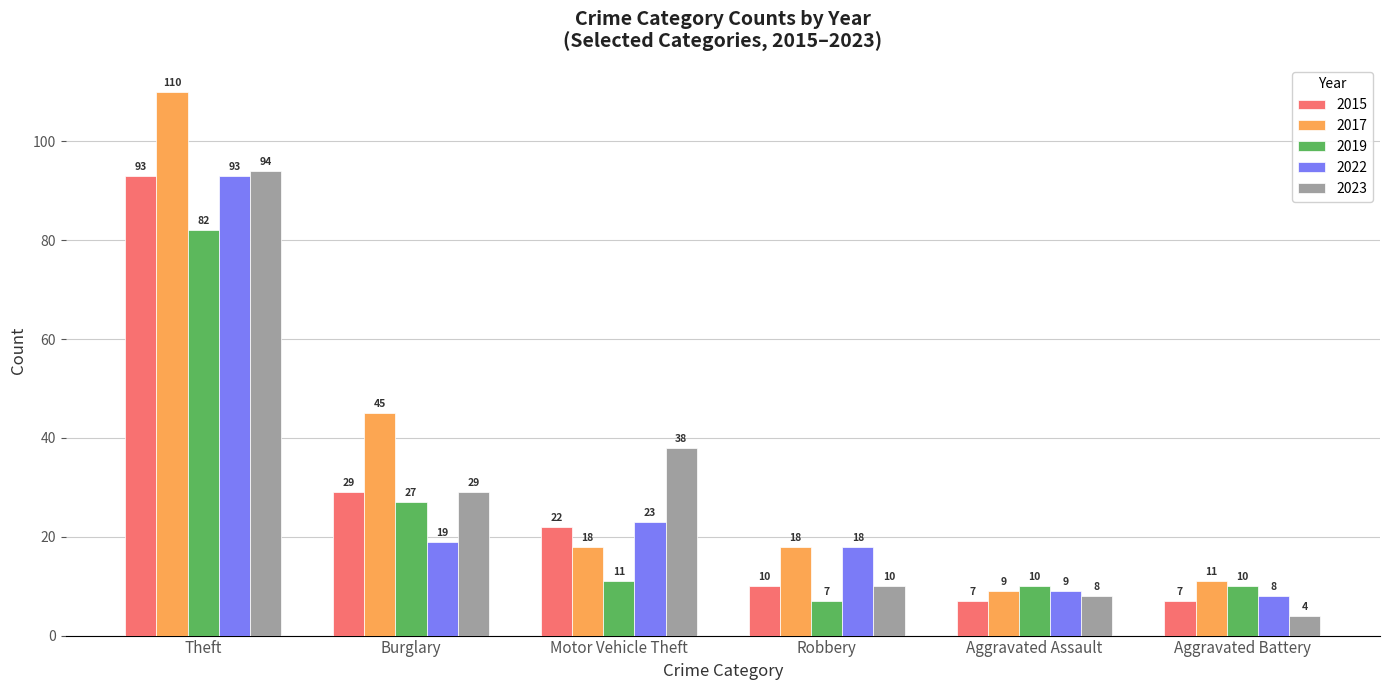

Is it true that 2015 equals 164 at Theft?

False